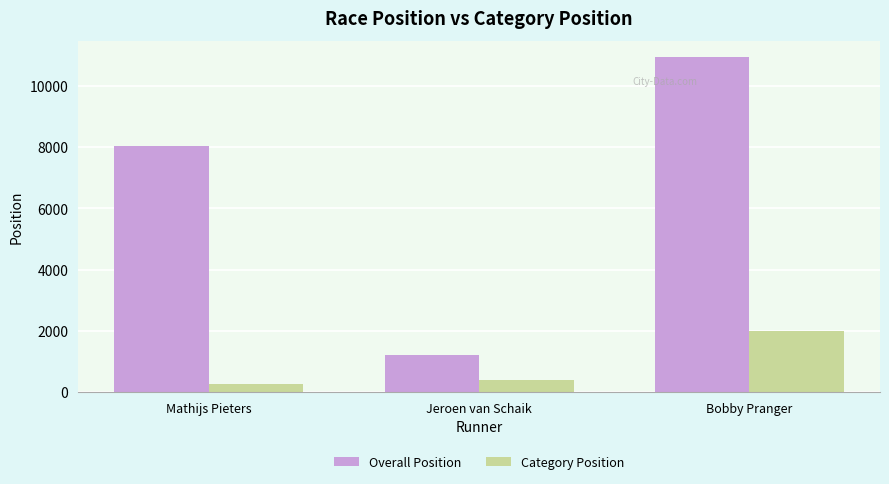

Count the number of categories in the chart.

3